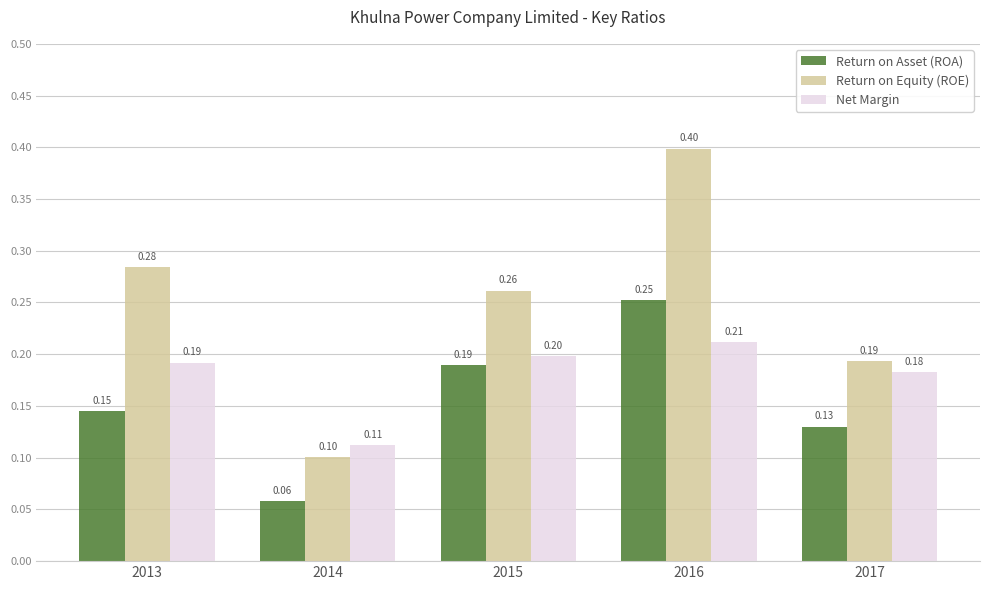

What is the difference between the Return on Equity (ROE) values at 2015 and 2014?

0.2